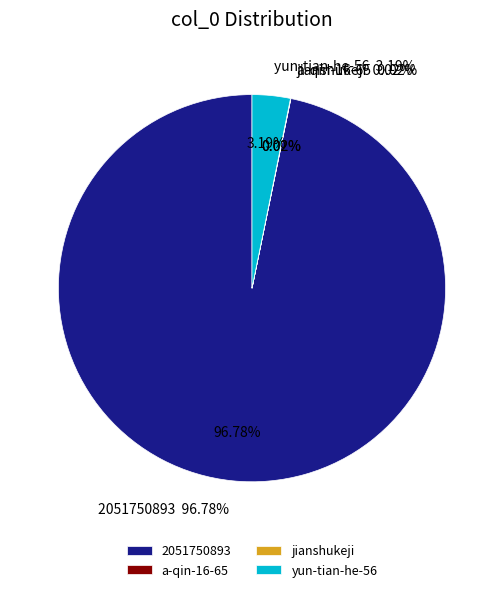

To the nearest percent, what portion does yun-tian-he-56 represent?

3%